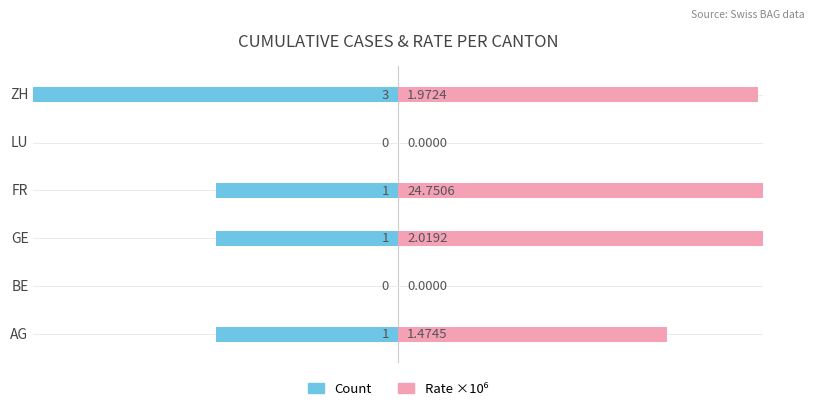

How many bars are there in each group?

2